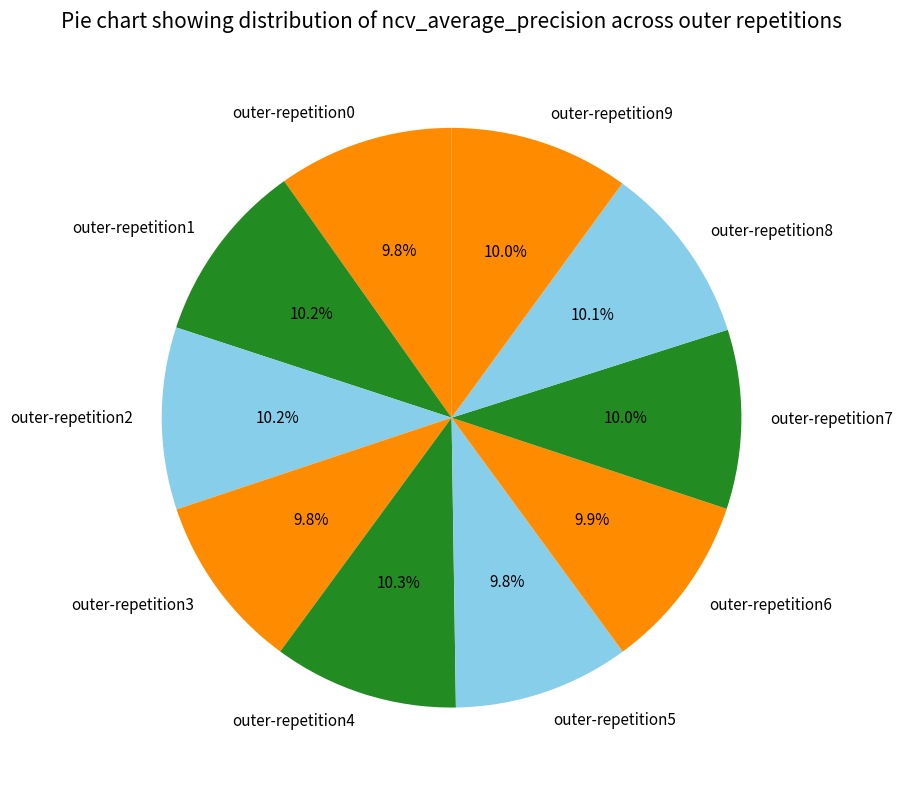

To the nearest percent, what portion does outer-repetition0 represent?

10%